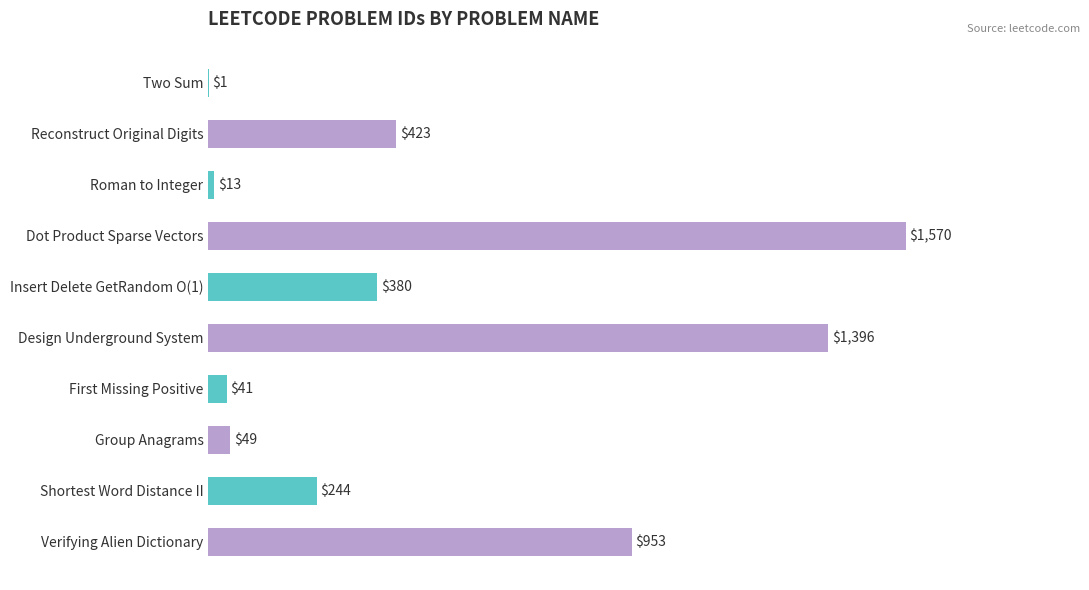

The chart shows a value of 2146 at Design Underground System. True or false?

False